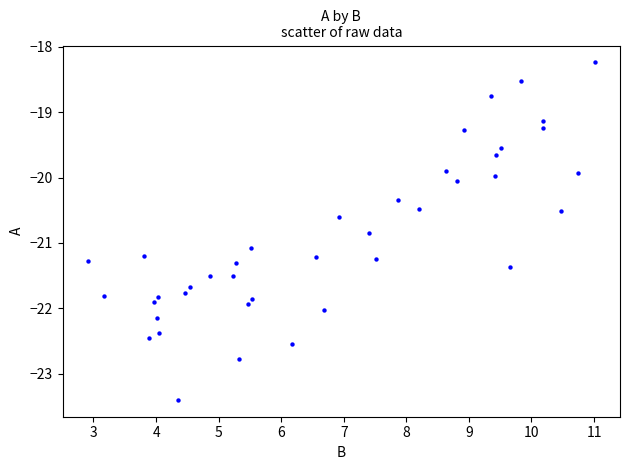

What is the range of Y values (max minus min)?

5.2